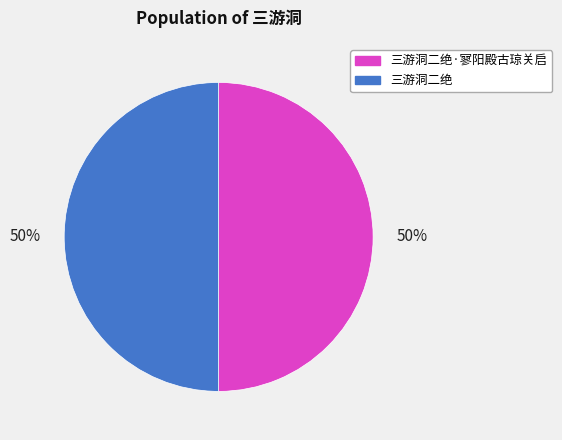

The 三游洞二绝 slice represents 50% of the pie. True or false?

True